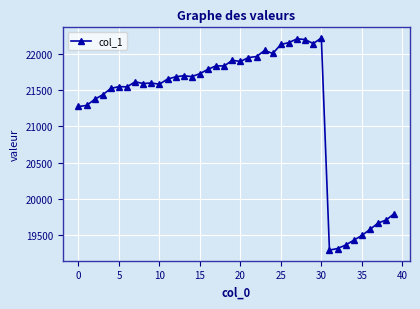

What is the difference between the maximum and minimum values?

2922